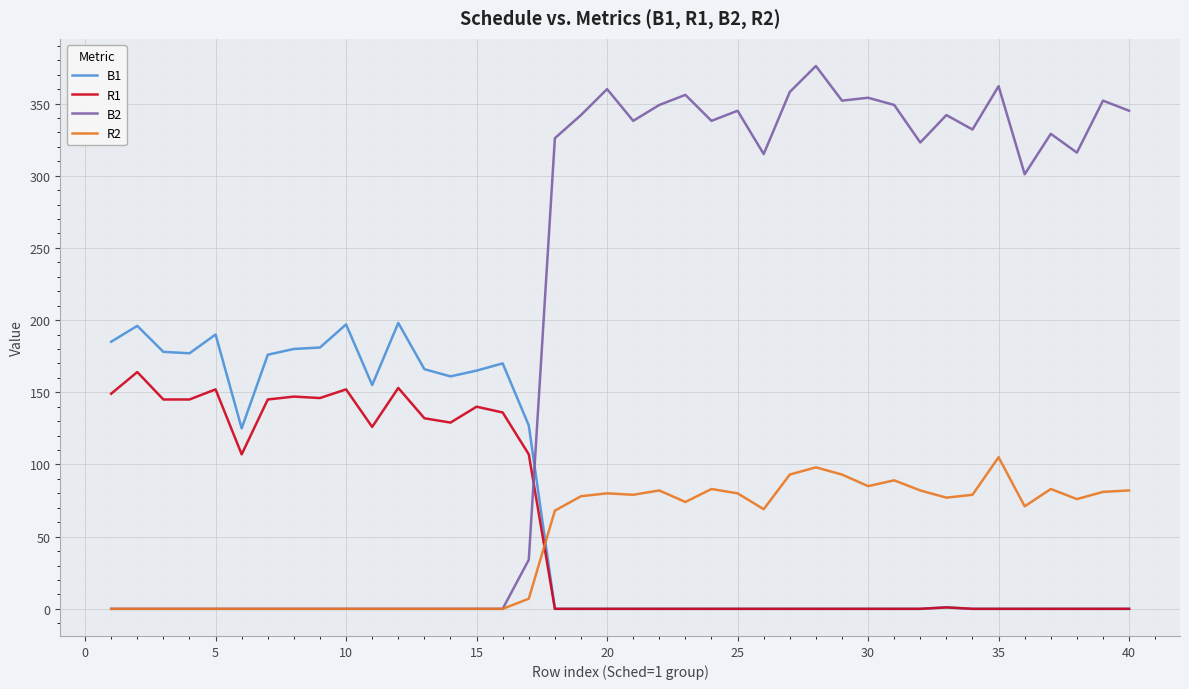

Rank the series by their maximum value, from lowest to highest.

R2, R1, B1, B2